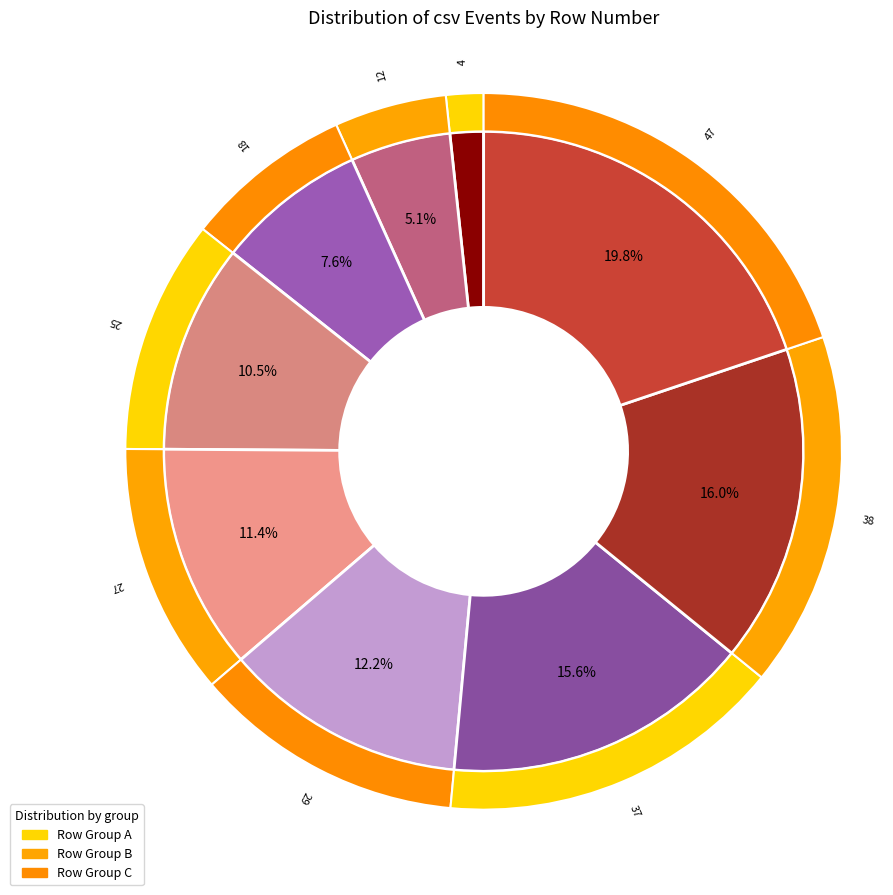

Is it true that The csv Awards is 17% of the pie?

False